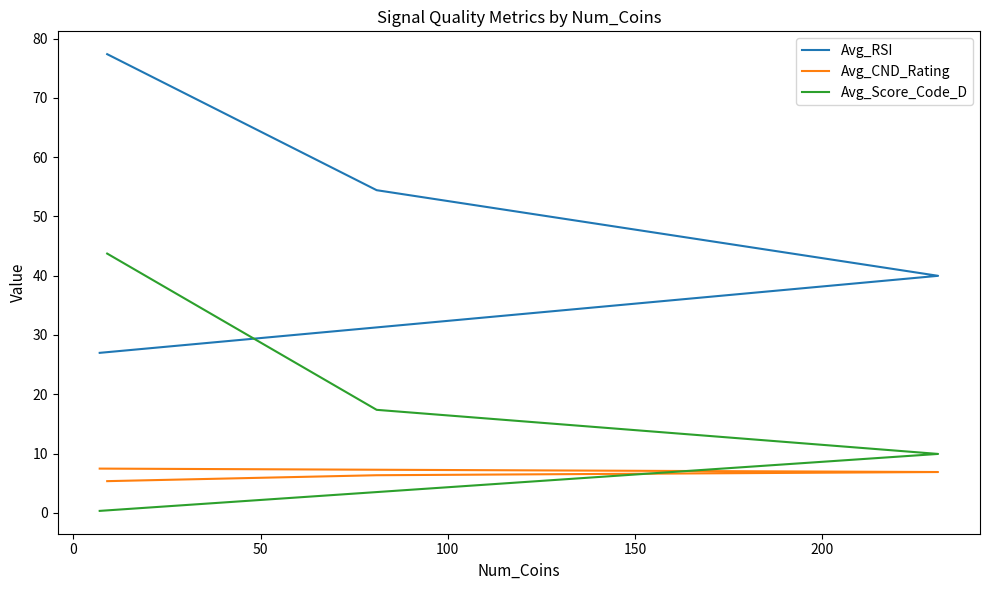

Reading left to right, list all the values displayed in this chart.

Avg_RSI: 77.4	54.4	40.0	27.0
Avg_CND_Rating: 5.3	6.3	6.9	7.5
Avg_Score_Code_D: 43.7	17.4	9.9	0.3